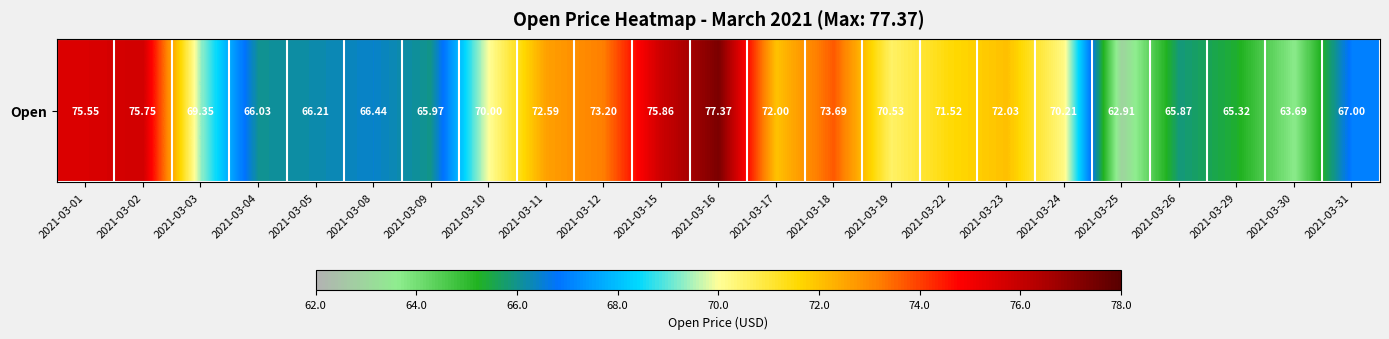

Reading left to right, what are all the values shown in this chart?

2021-03-01=75.5	2021-03-02=75.8	2021-03-03=69.3	2021-03-04=66.0	2021-03-05=66.2	2021-03-08=66.4	2021-03-09=66.0	2021-03-10=70.0	2021-03-11=72.6	2021-03-12=73.2	2021-03-15=75.9	2021-03-16=77.4	2021-03-17=72.0	2021-03-18=73.7	2021-03-19=70.5	2021-03-22=71.5	2021-03-23=72.0	2021-03-24=70.2	2021-03-25=62.9	2021-03-26=65.9	2021-03-29=65.3	2021-03-30=63.7	2021-03-31=67.0